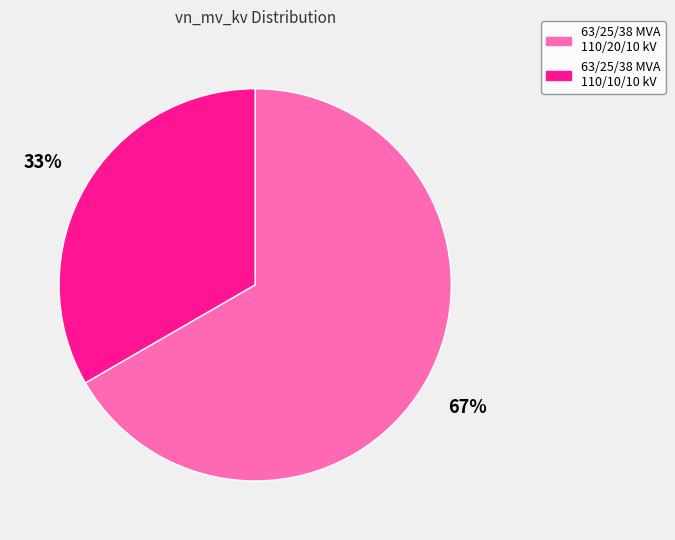

Do 63/25/38 MVA 110/10/10 kV and 63/25/38 MVA 110/20/10 kV together represent more than half of the pie?

Yes